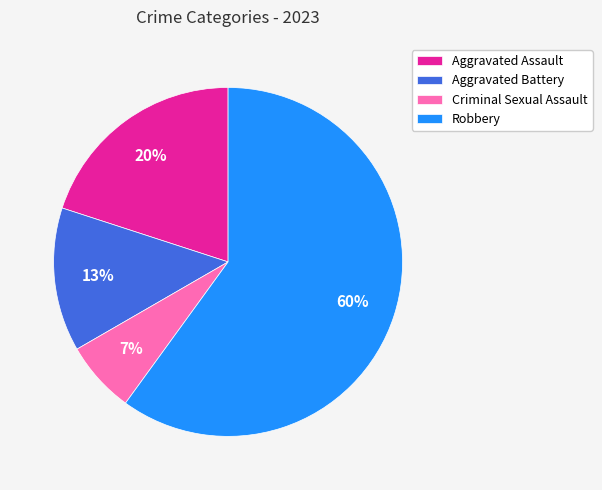

To the nearest percent, what is the difference between the Robbery and Criminal Sexual Assault slice percentages?

53%